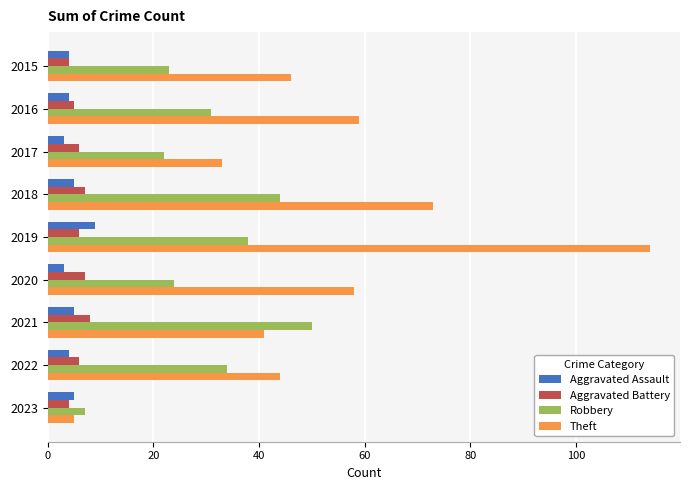

What is the sum of all Robbery values?

273